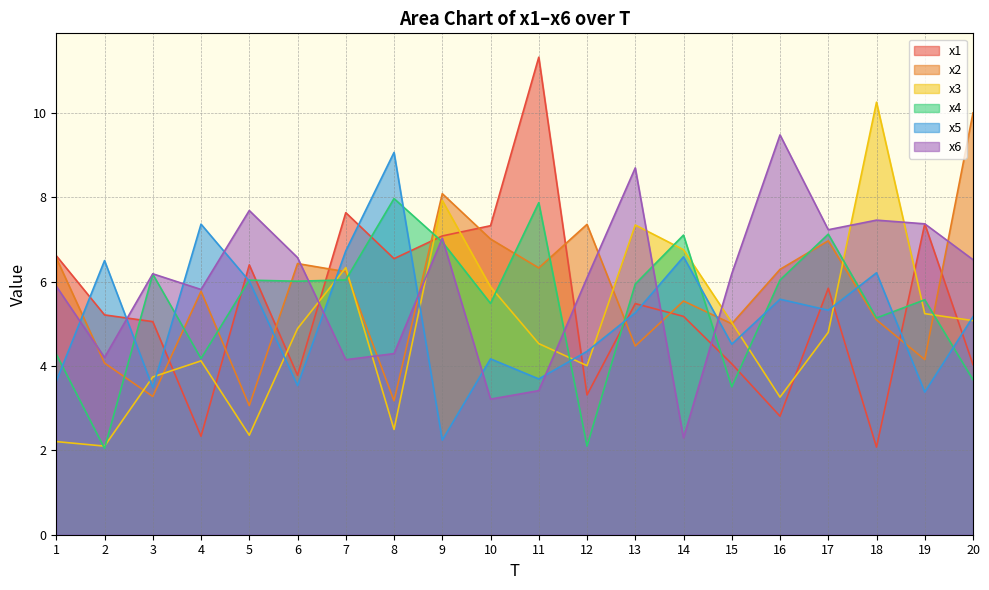

True or false: x4 has more than 1 points higher than both neighbors.

True